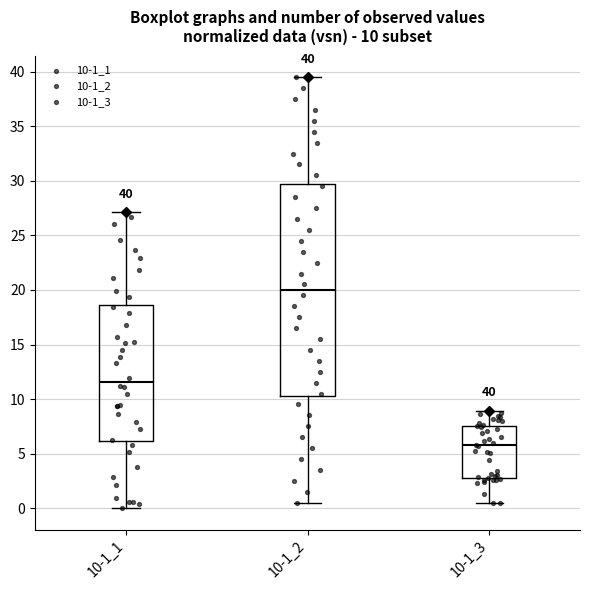

Which box's median line is the lowest?

10-1_3